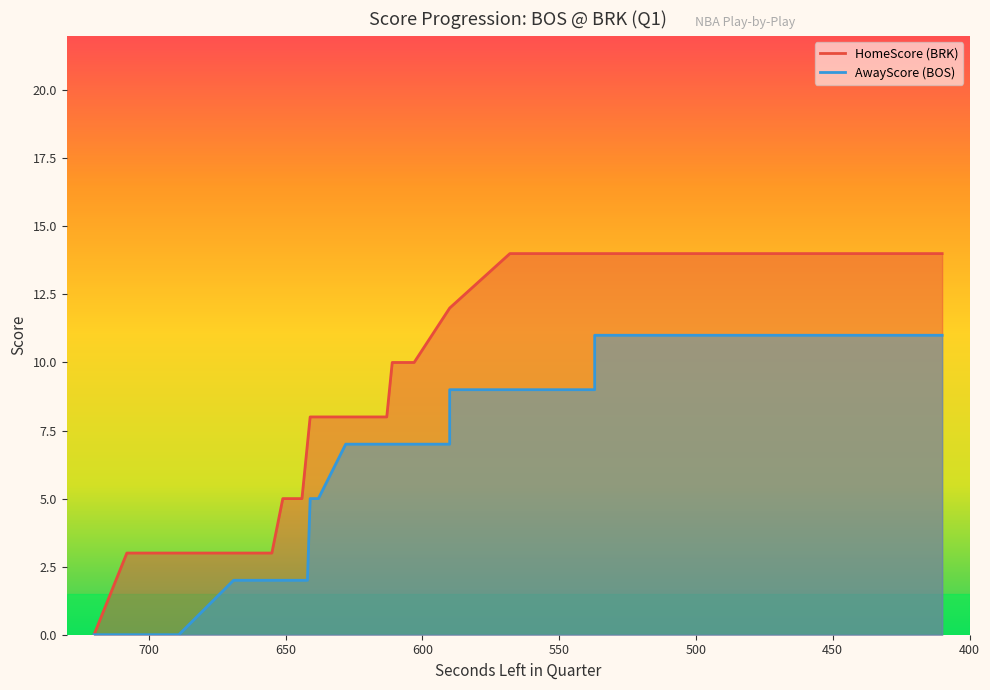

How many lines are shown in the chart?

2